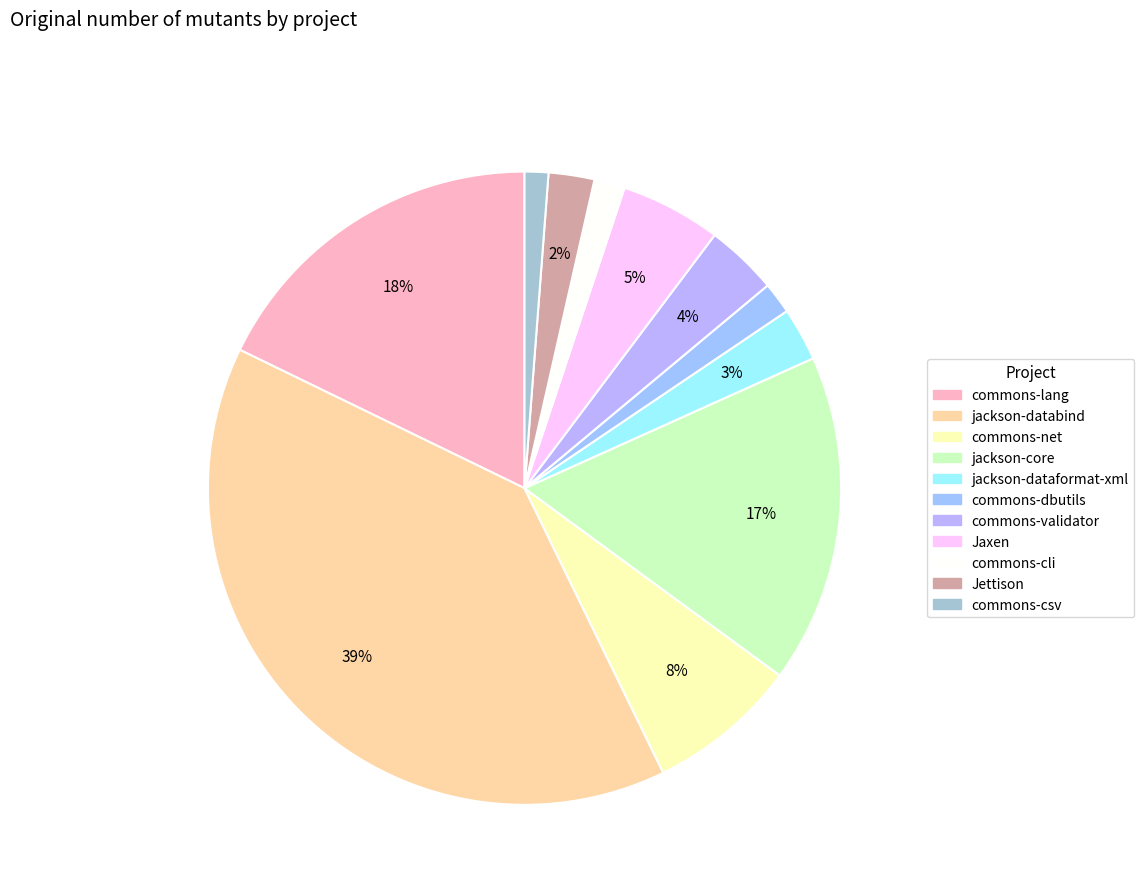

What is the change in value from jackson-databind to jackson-core?

-21390